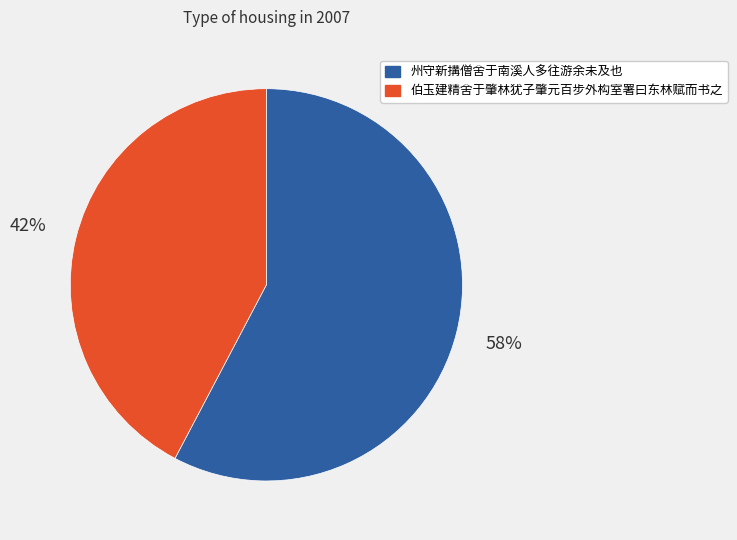

Rank the categories by value from lowest to highest.

伯玉建精舍于肇林犹子肇元百步外构室署曰东林赋而书之, 州守新搆僧舍于南溪人多往游余未及也